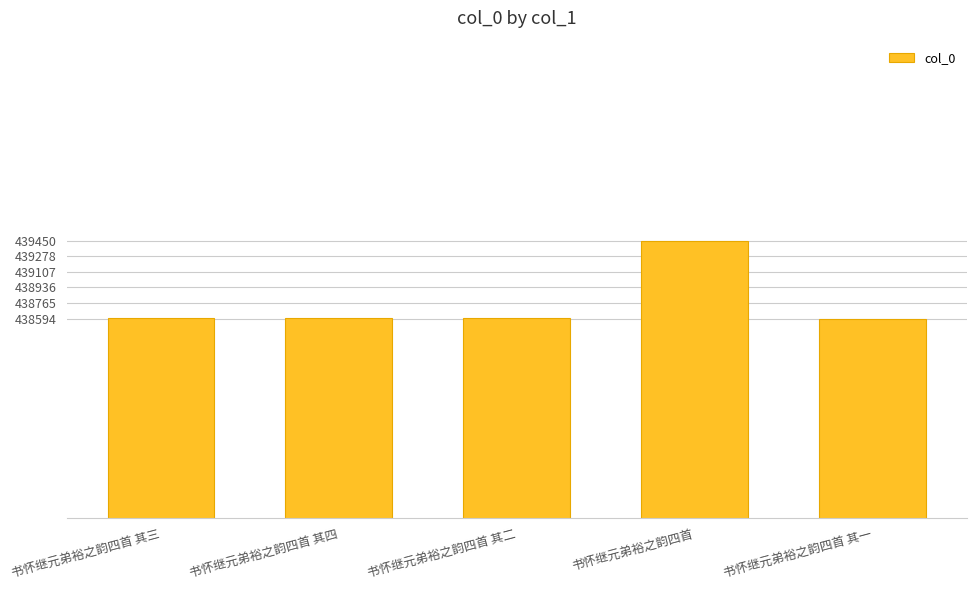

What is the average value?

438766